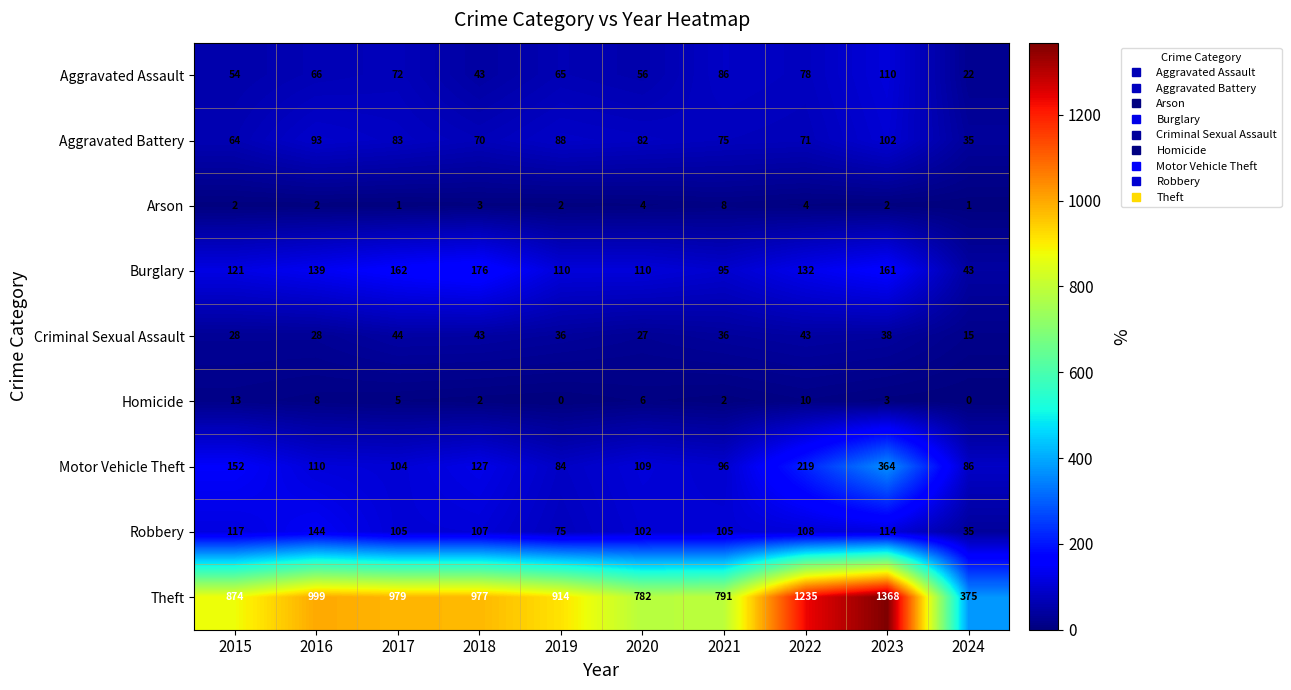

What is the difference between the Motor Vehicle Theft values at 2020 and 2022?

110